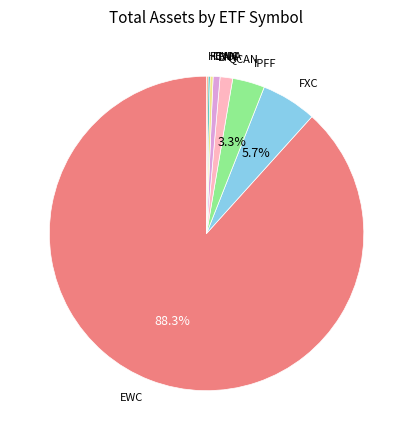

Is CNDA the majority of the pie?

No